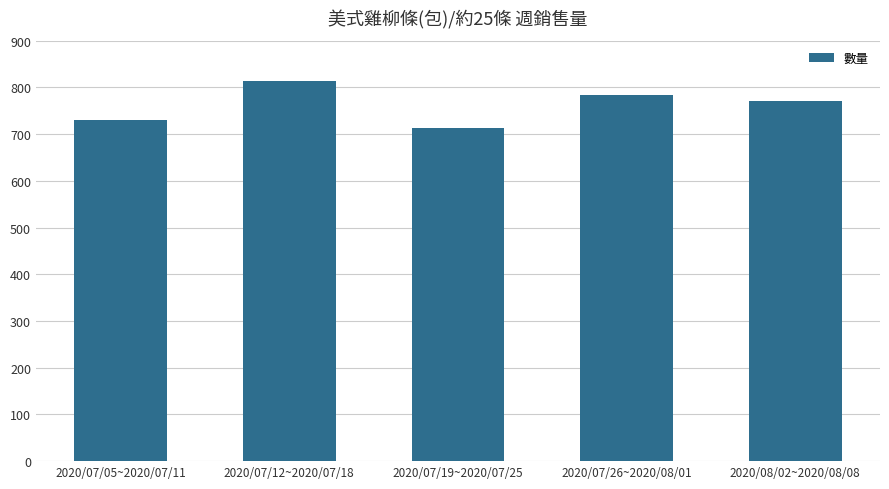

What is the greatest value displayed?

813